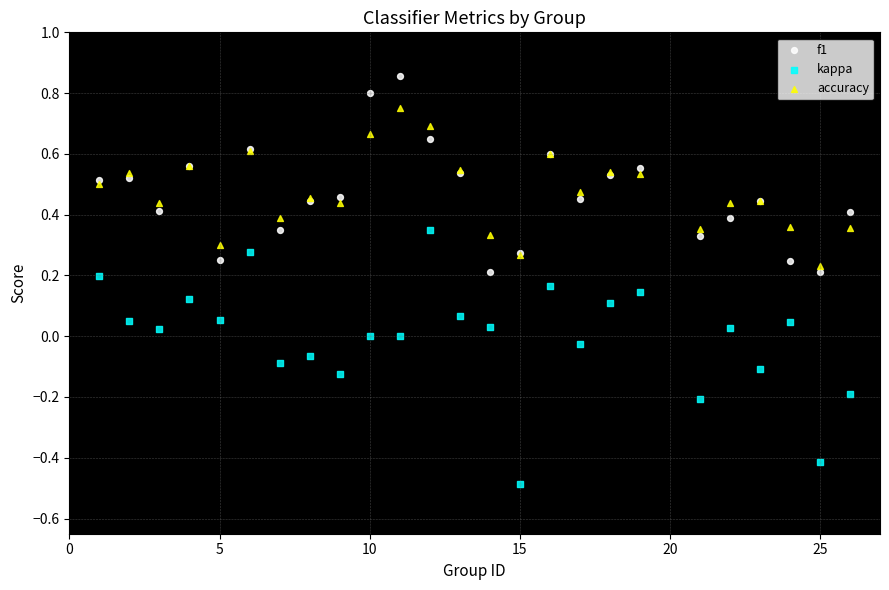

Which series has the widest spread of Y values?

kappa